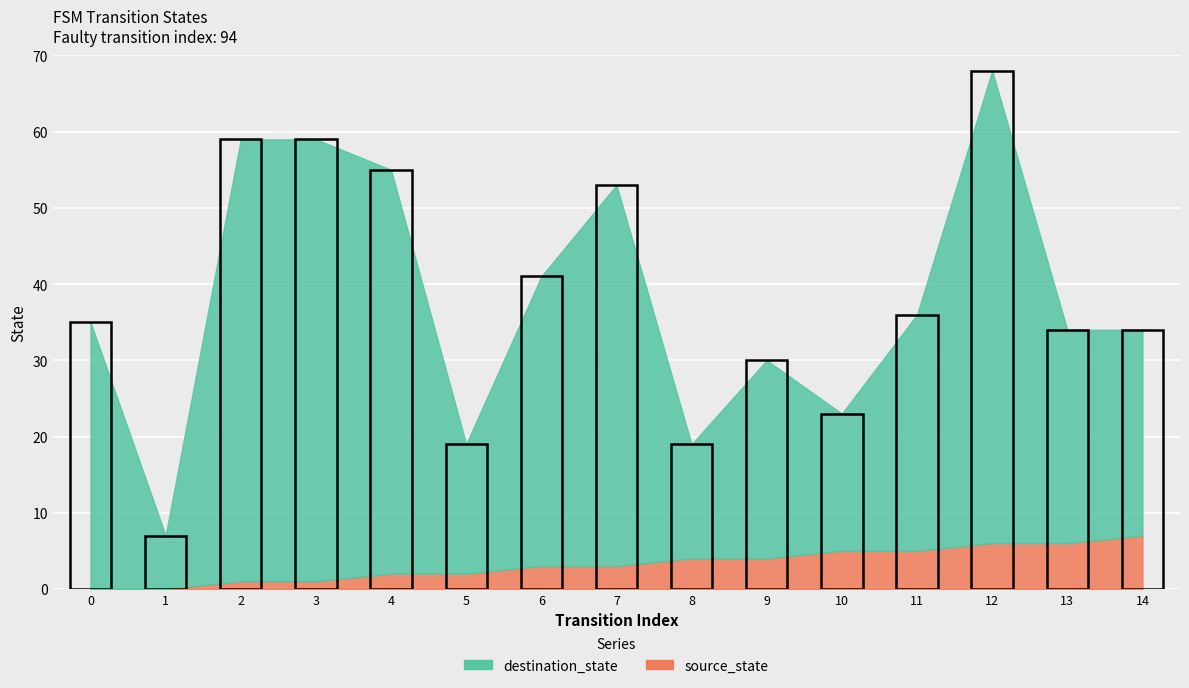

What are all the series names shown in the legend?

source_state, destination_state